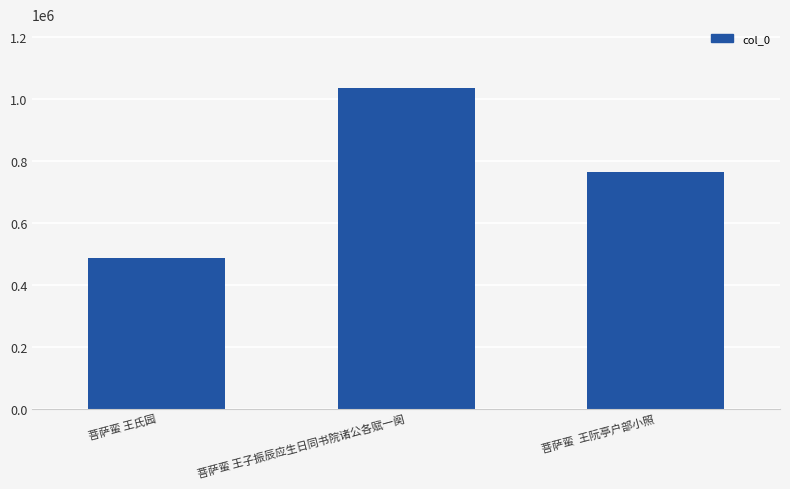

What is the change in value from 菩萨蛮 王氏园 to 菩萨蛮  王阮亭户部小照?

+277691